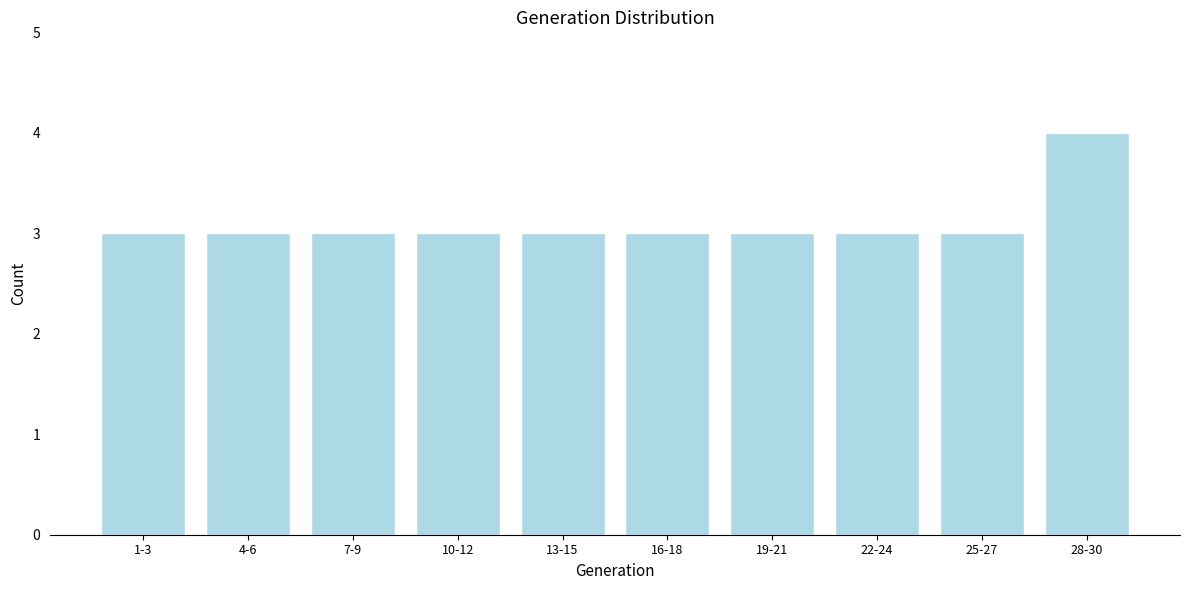

Reading left to right, what are all the values shown in this chart?

3	3	3	3	3	3	3	3	3	4